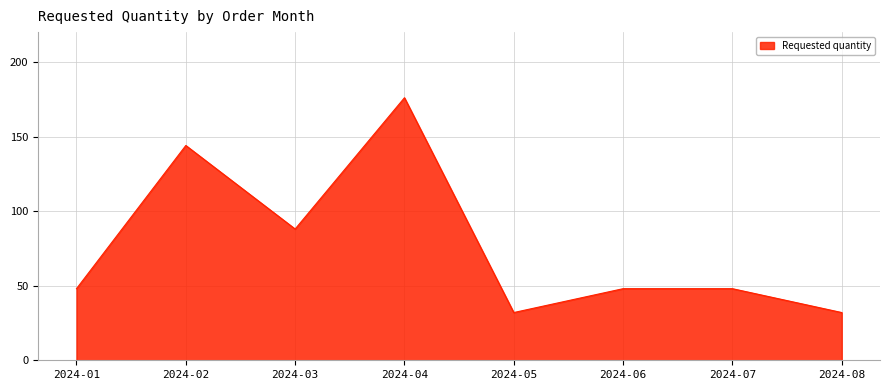

How many lines are shown in the chart?

1